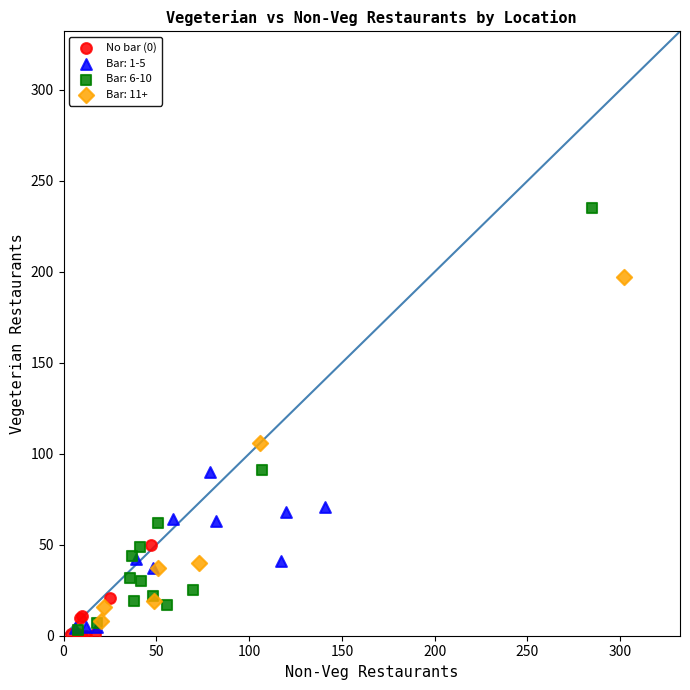

Which series has the widest spread of Y values?

Bar: 6-10